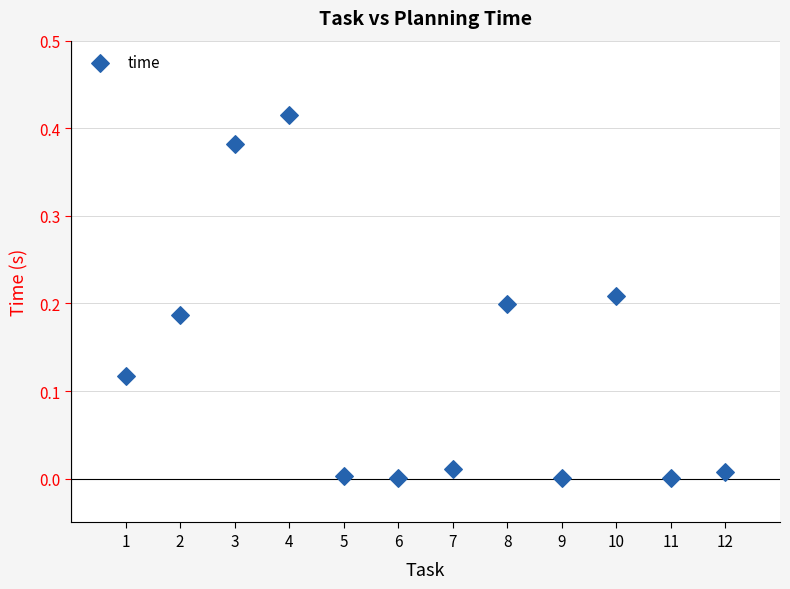

What is the average X value?

6.5